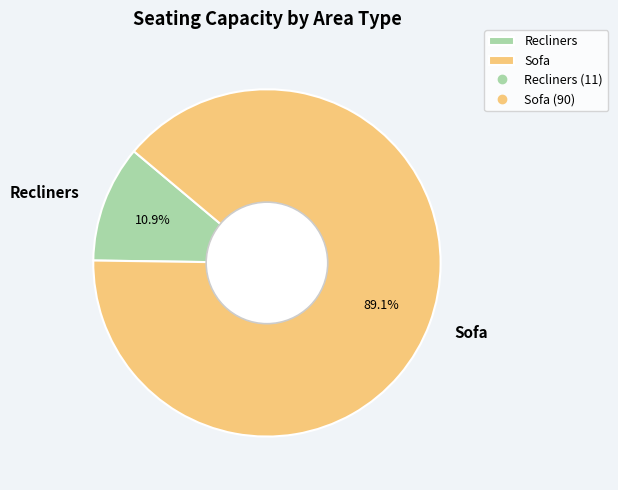

To the nearest percent, what is the difference between the largest and smallest slice percentages?

78%